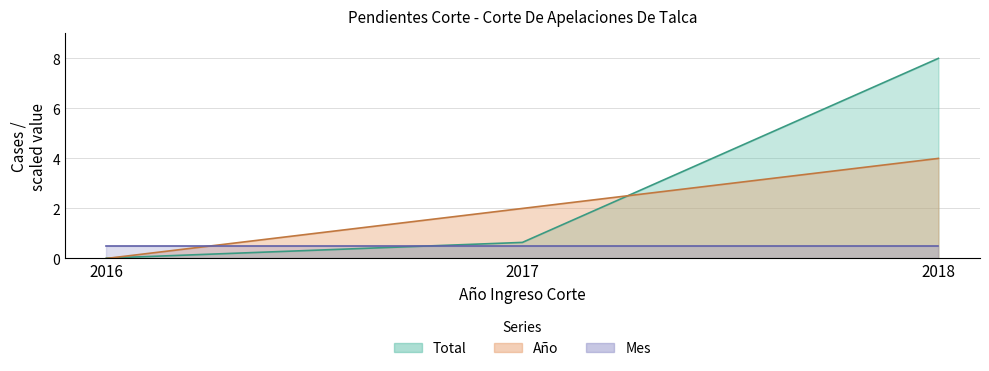

The value of Año at 2018 is 1.0. True or false?

False